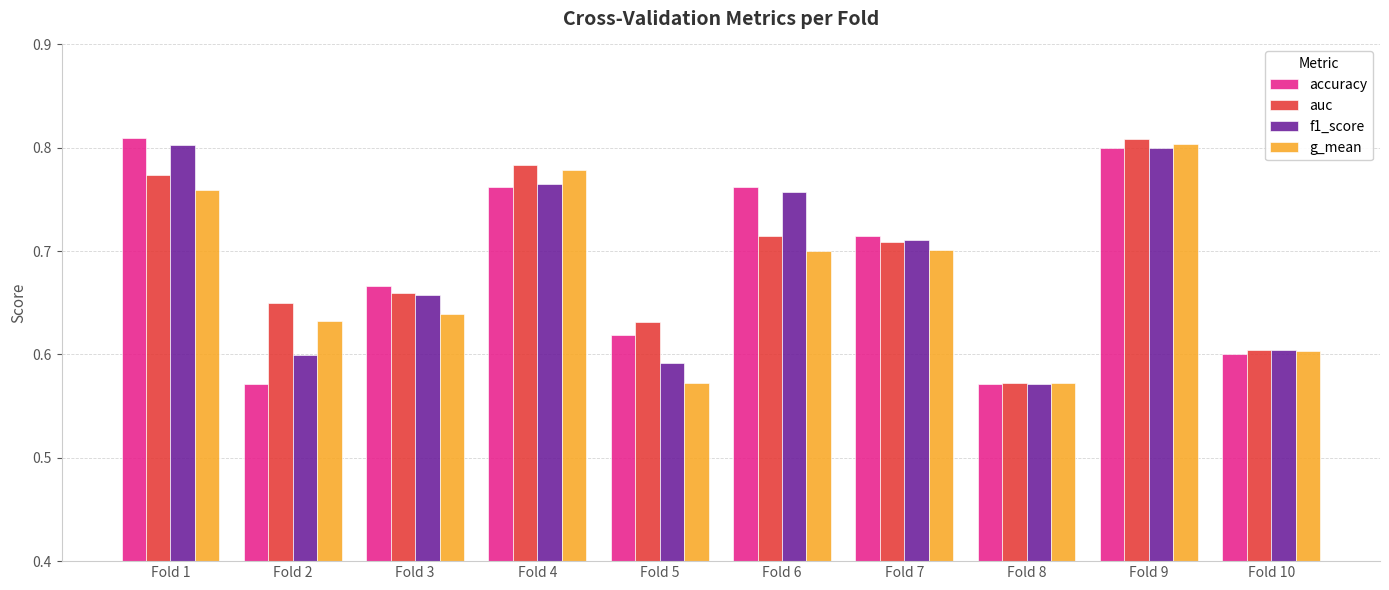

Count the accuracy values in the range 0 to 1.

10